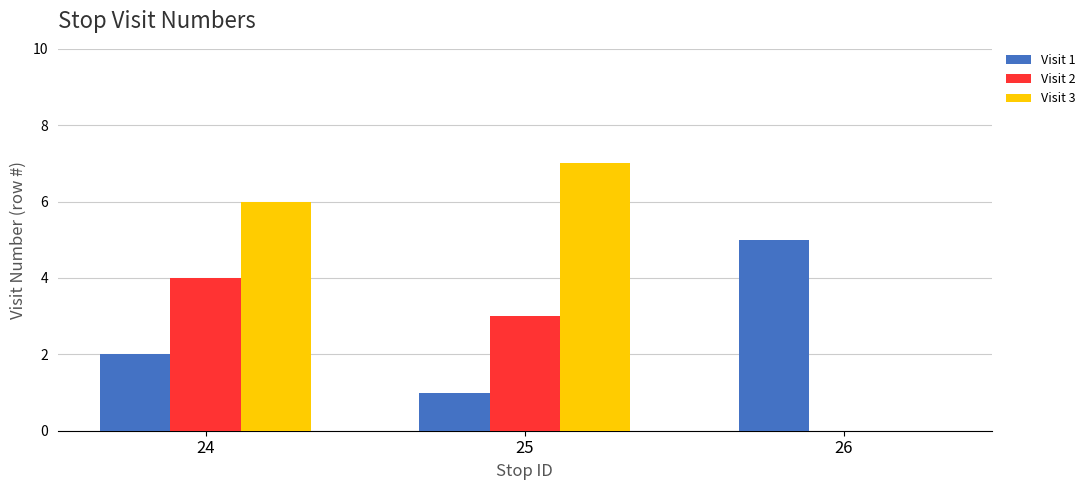

What is the maximum value shown in the chart?

7